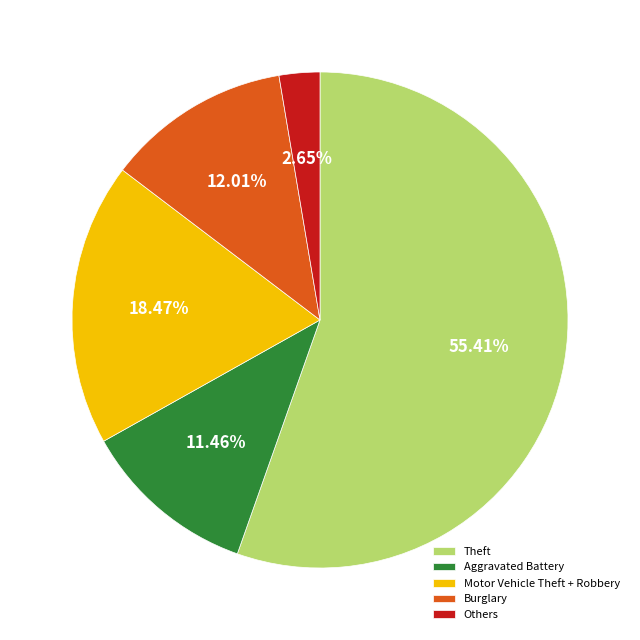

Between Theft and Burglary, which is larger?

Theft